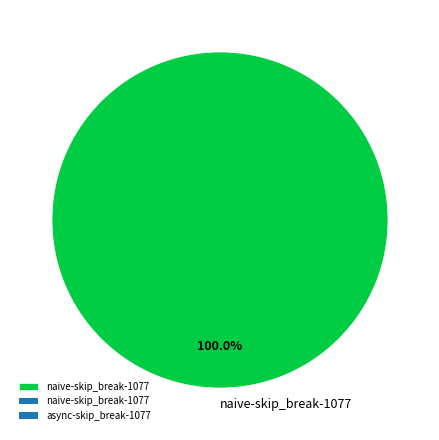

Rank the categories by value from highest to lowest.

naive-skip_break-1077